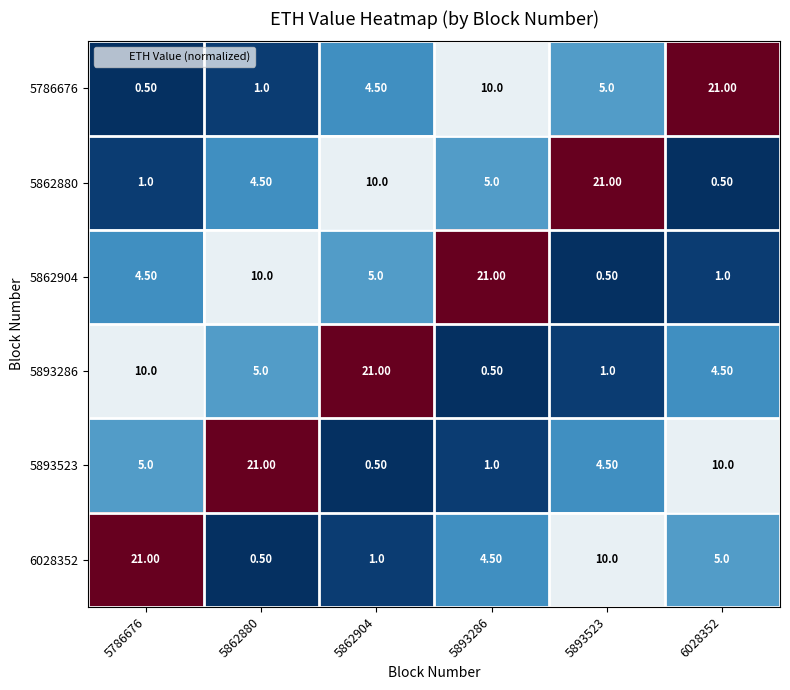

How many series are shown in this chart?

6